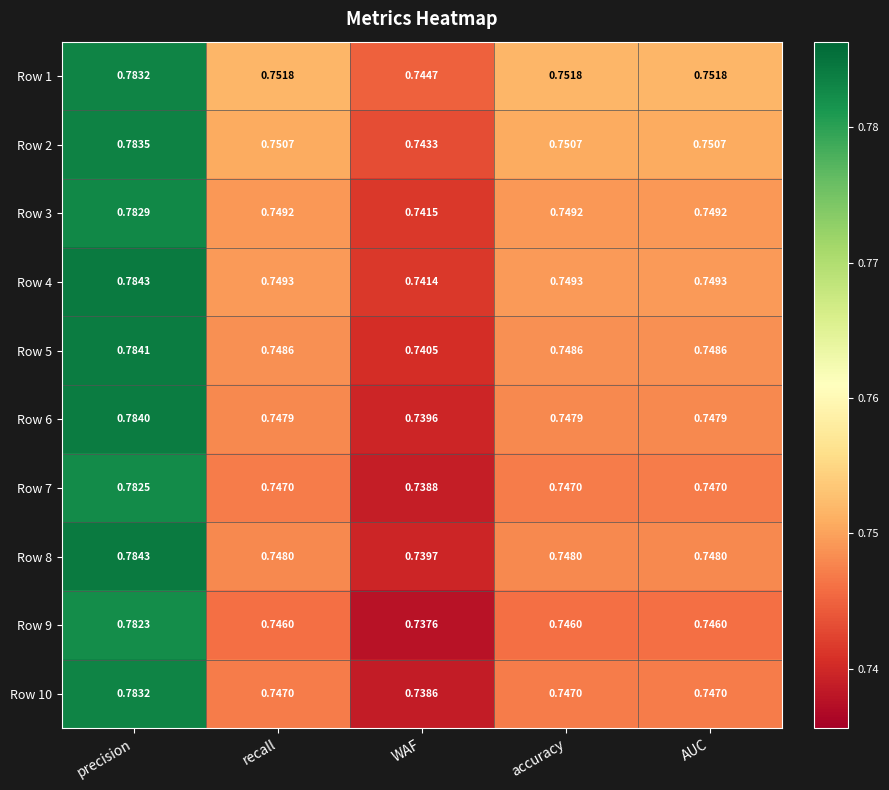

At which label does Row 7 reach its minimum?

WAF